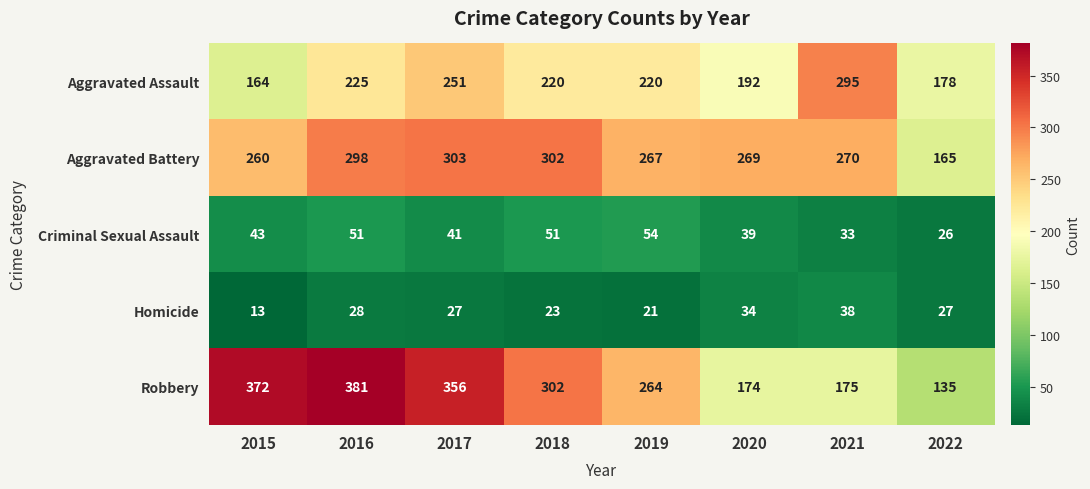

Which series has the widest spread of values?

Robbery